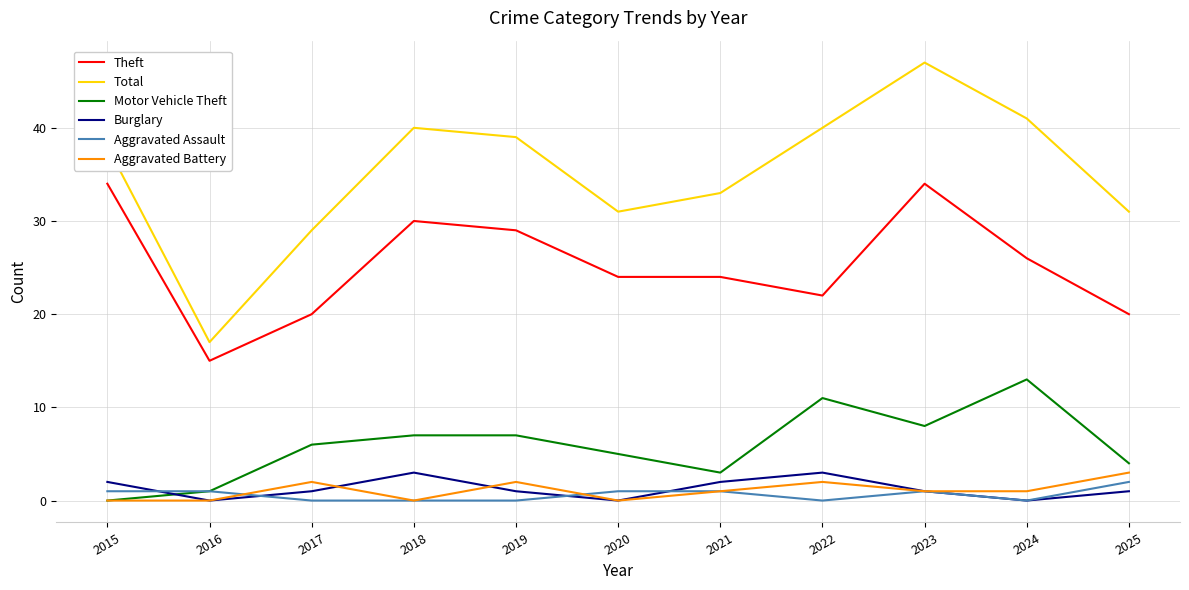

What is the difference between the highest and lowest values at 2021?

32